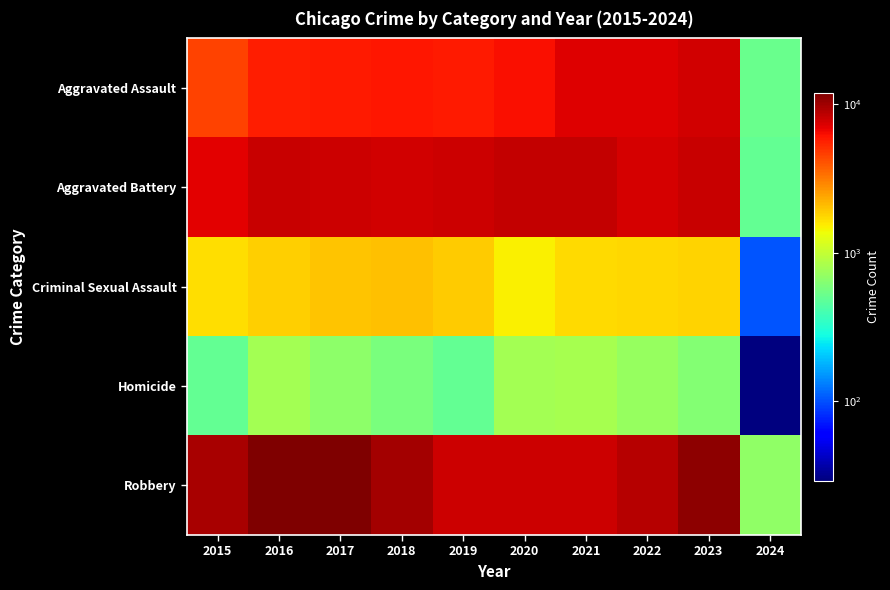

At how many categories does at least one series exceed 344?

10